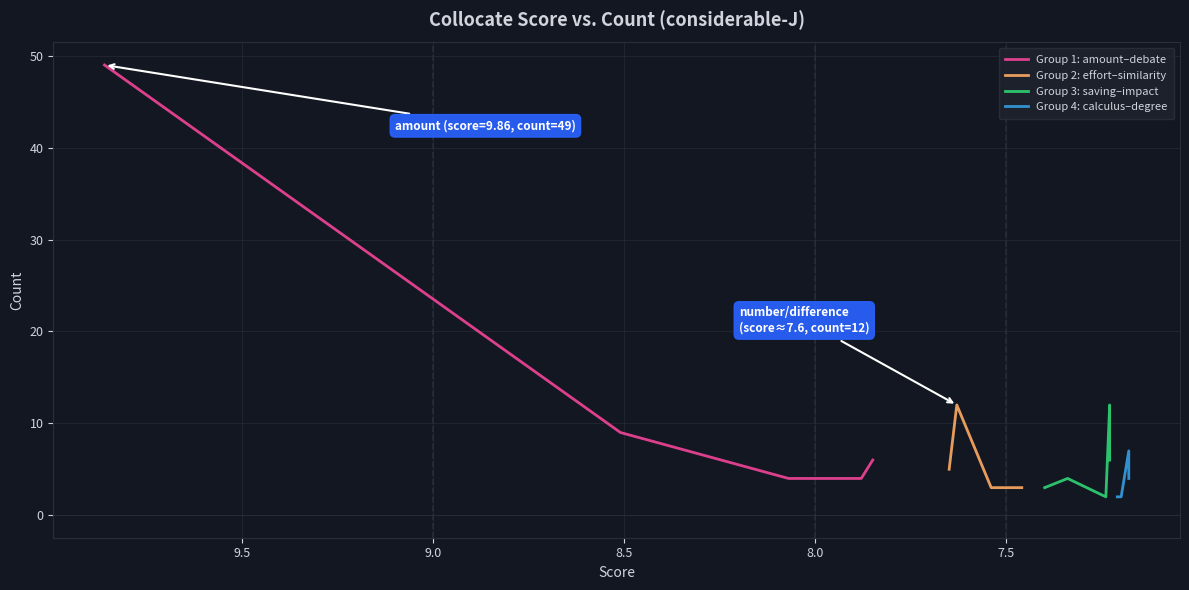

How many lines are shown in the chart?

4